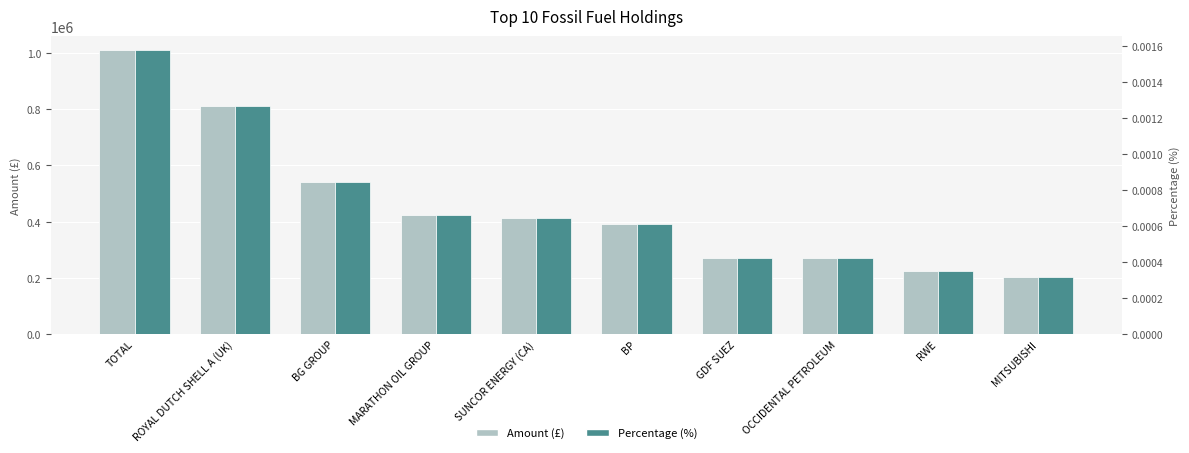

What is the value of the Amount (£) bar at the 4th from the left?

424936.1